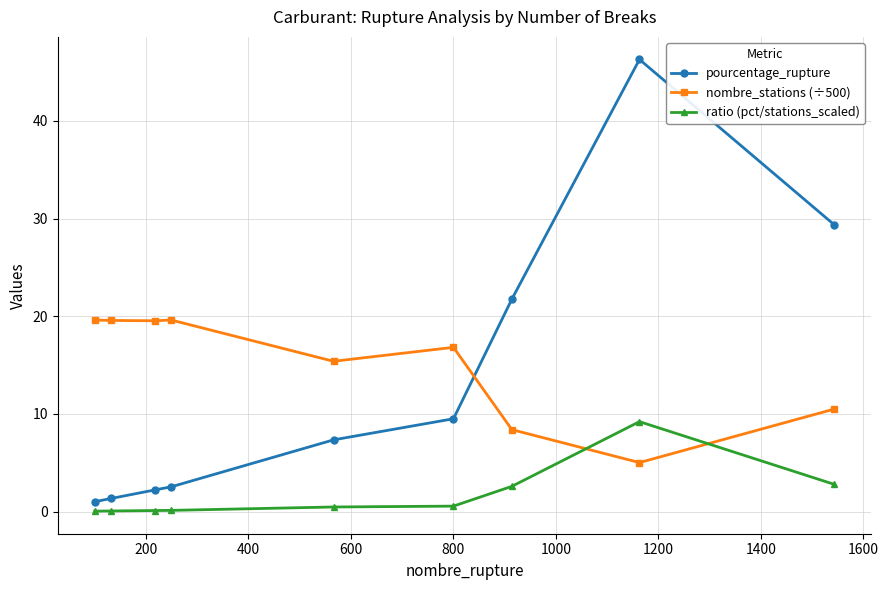

What is the value of the ratio (pct/stations_scaled) point at the 7th from the left?

2.6